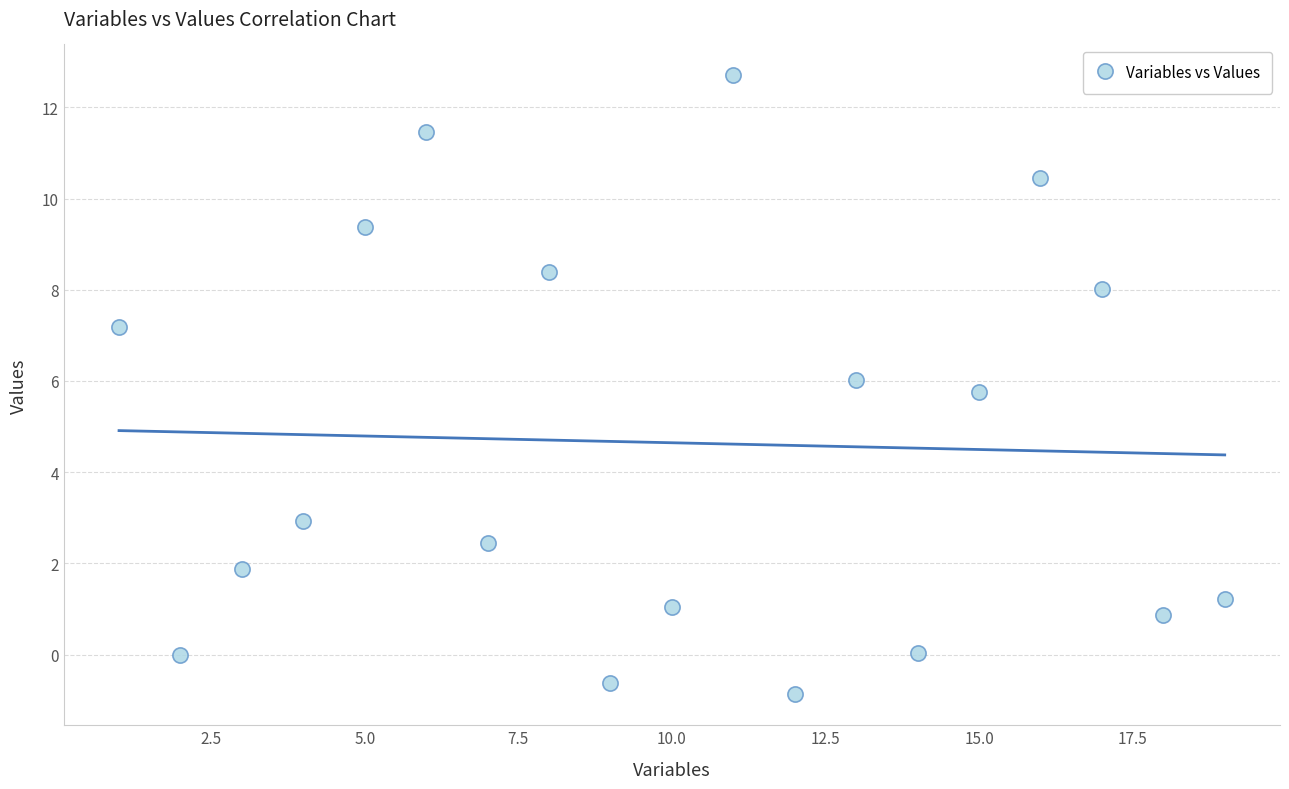

What Y value in the scatter plot is closest to 5?

5.8